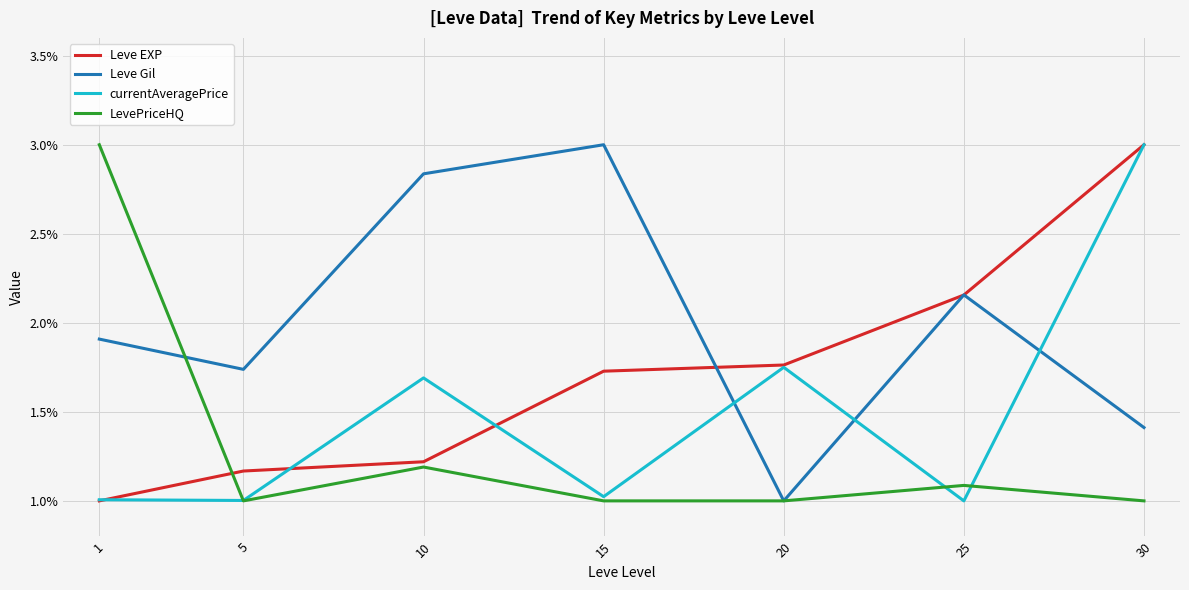

Does the chart have visible grid lines?

Yes